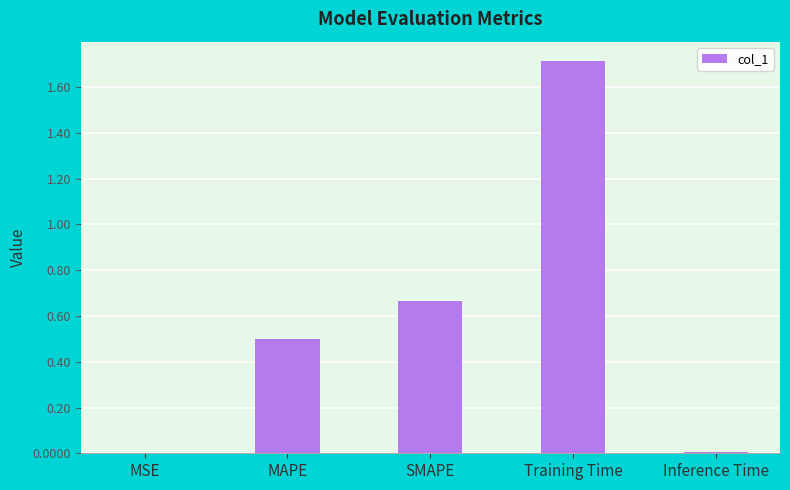

True or false: the data shows 0.3 at SMAPE.

False